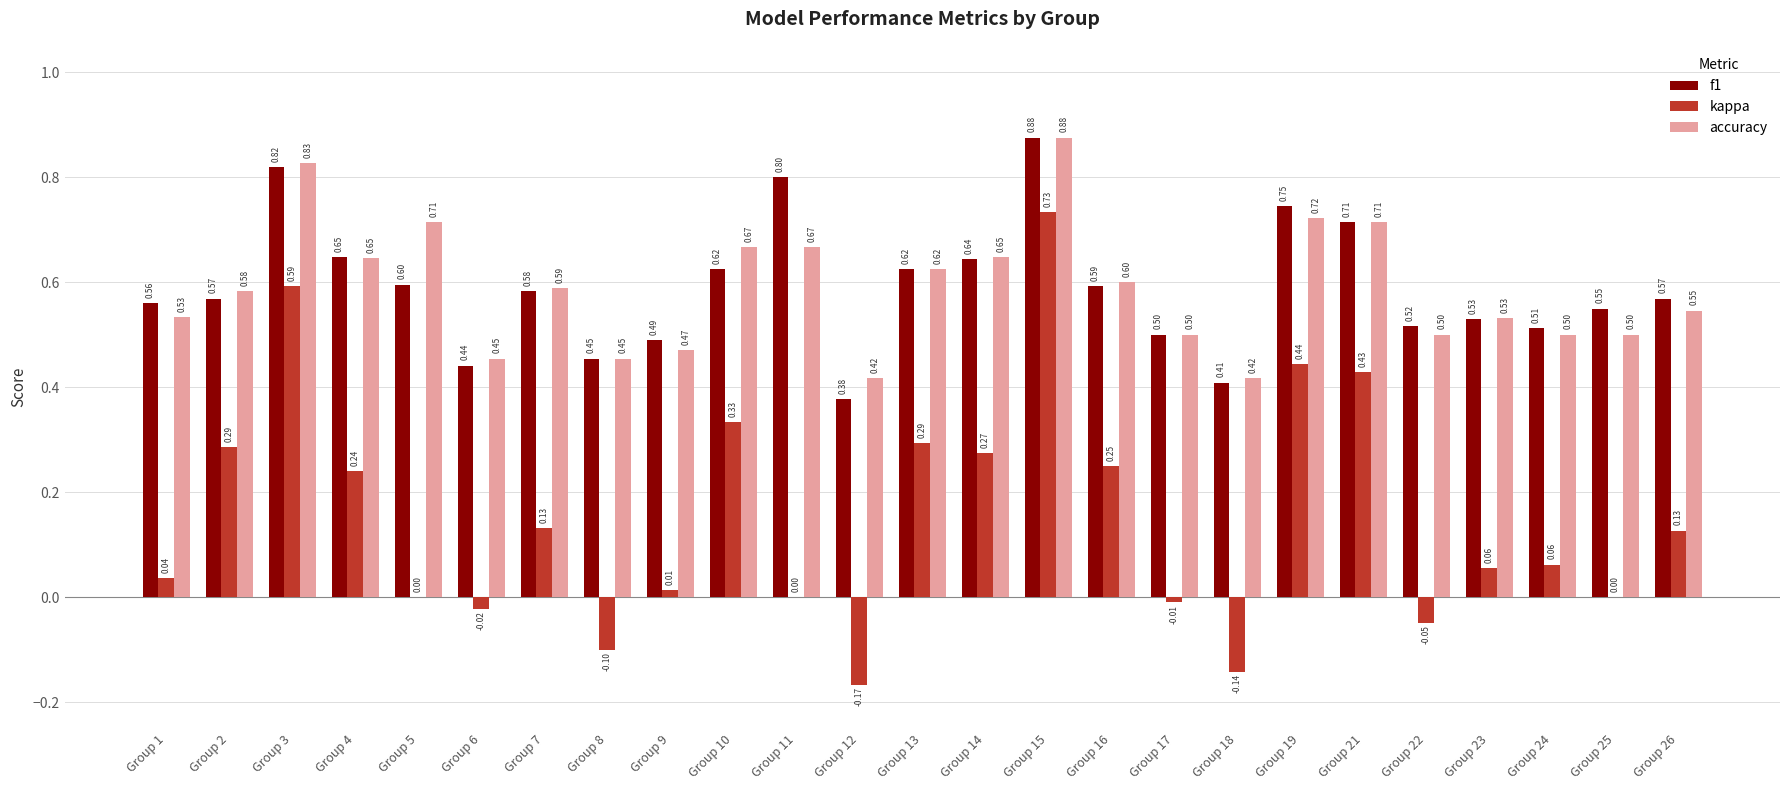

Which series changed the most between Group 4 and Group 14?

kappa